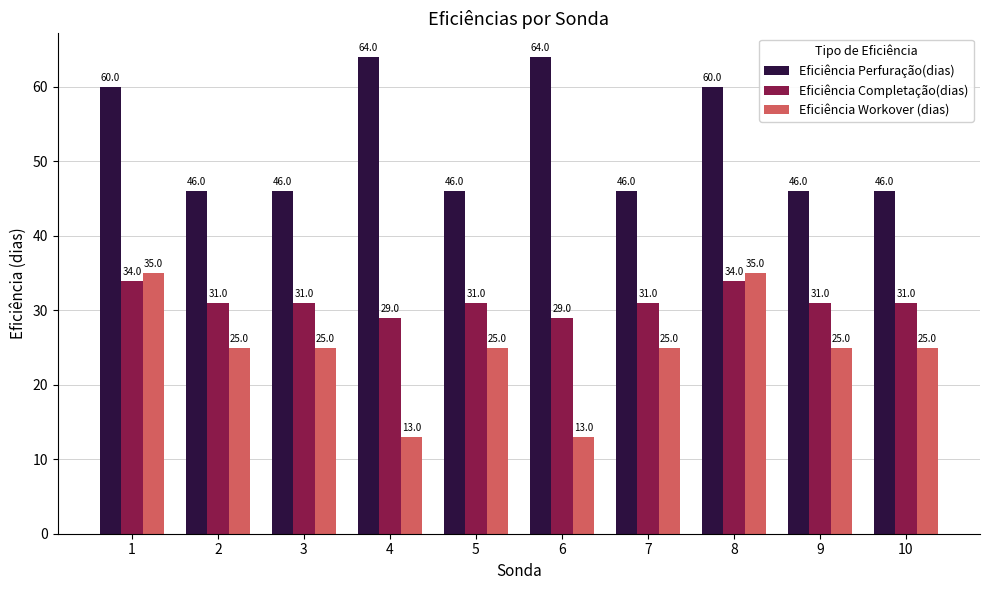

At 6, list the series in order from largest to smallest.

Eficiência Perfuração(dias), Eficiência Completação(dias), Eficiência Workover (dias)